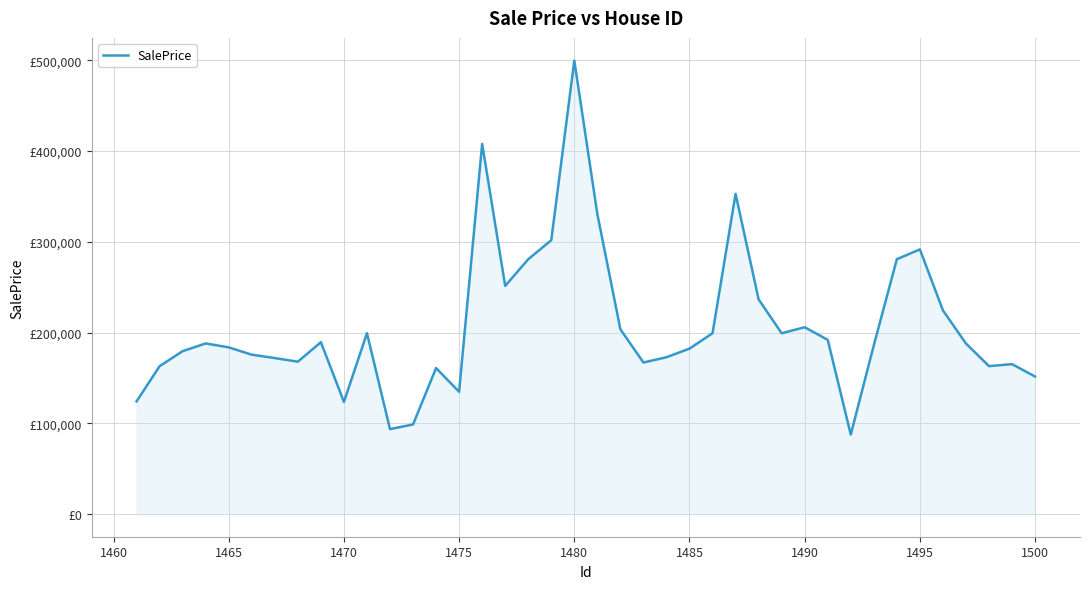

Does the chart display data point markers on the line(s)?

No